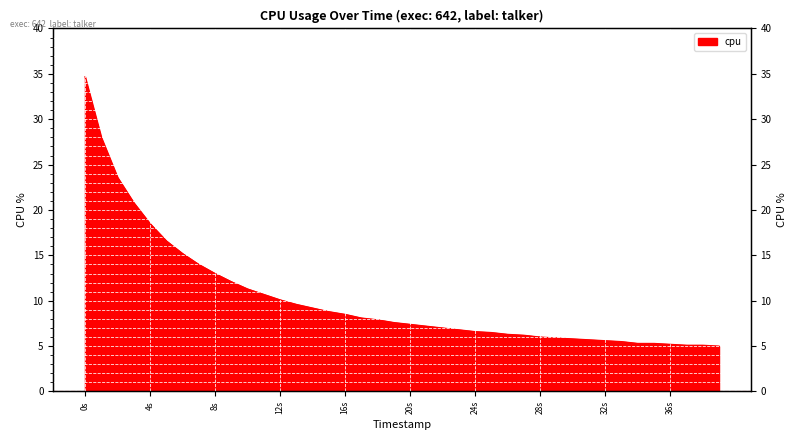

What is the ratio of the value at 12s to the value at 0s?

0.3